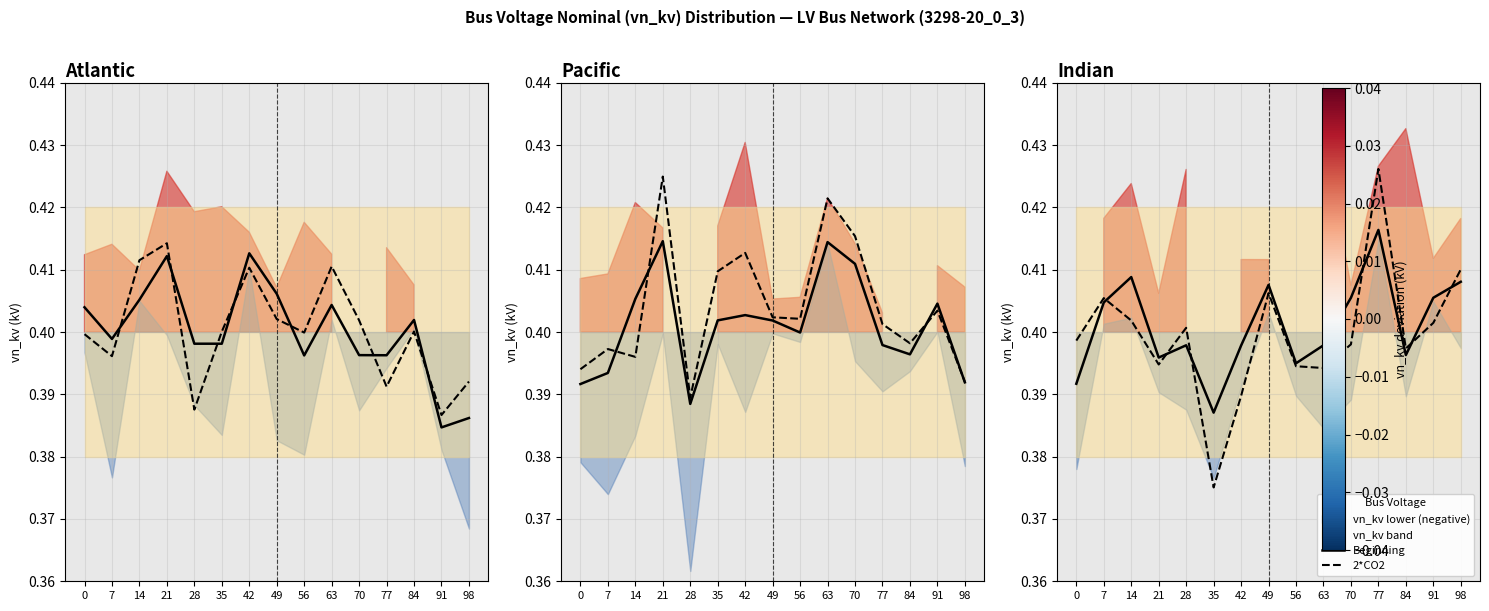

Reading left to right, list all the values displayed in this chart.

Beginning: 0.4	0.4	0.4	0.4	0.4	0.4	0.4	0.4	0.4	0.4	0.4	0.4	0.4	0.4	0.4
2*CO2: 0.4	0.4	0.4	0.4	0.4	0.4	0.4	0.4	0.4	0.4	0.4	0.4	0.4	0.4	0.4